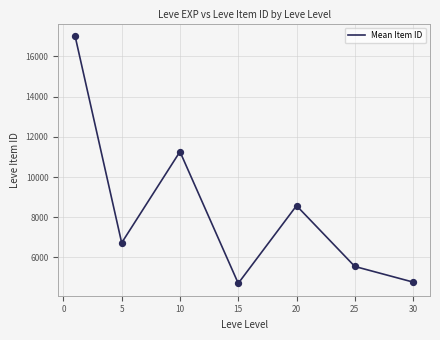

What is the greatest value displayed?

17015.2